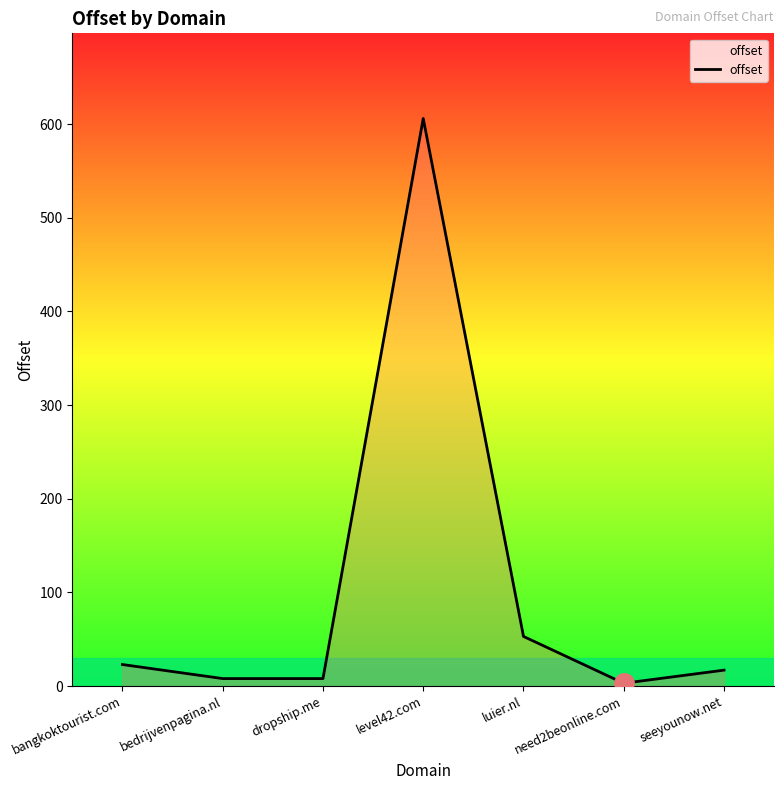

Which has a higher value, bangkoktourist.com or dropship.me?

bangkoktourist.com